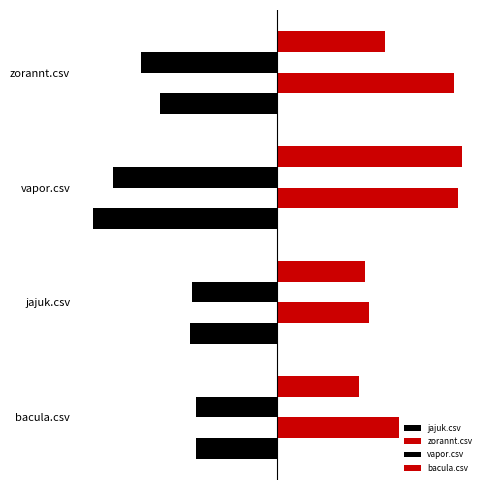

What is the maximum value for vapor.csv?

-0.4